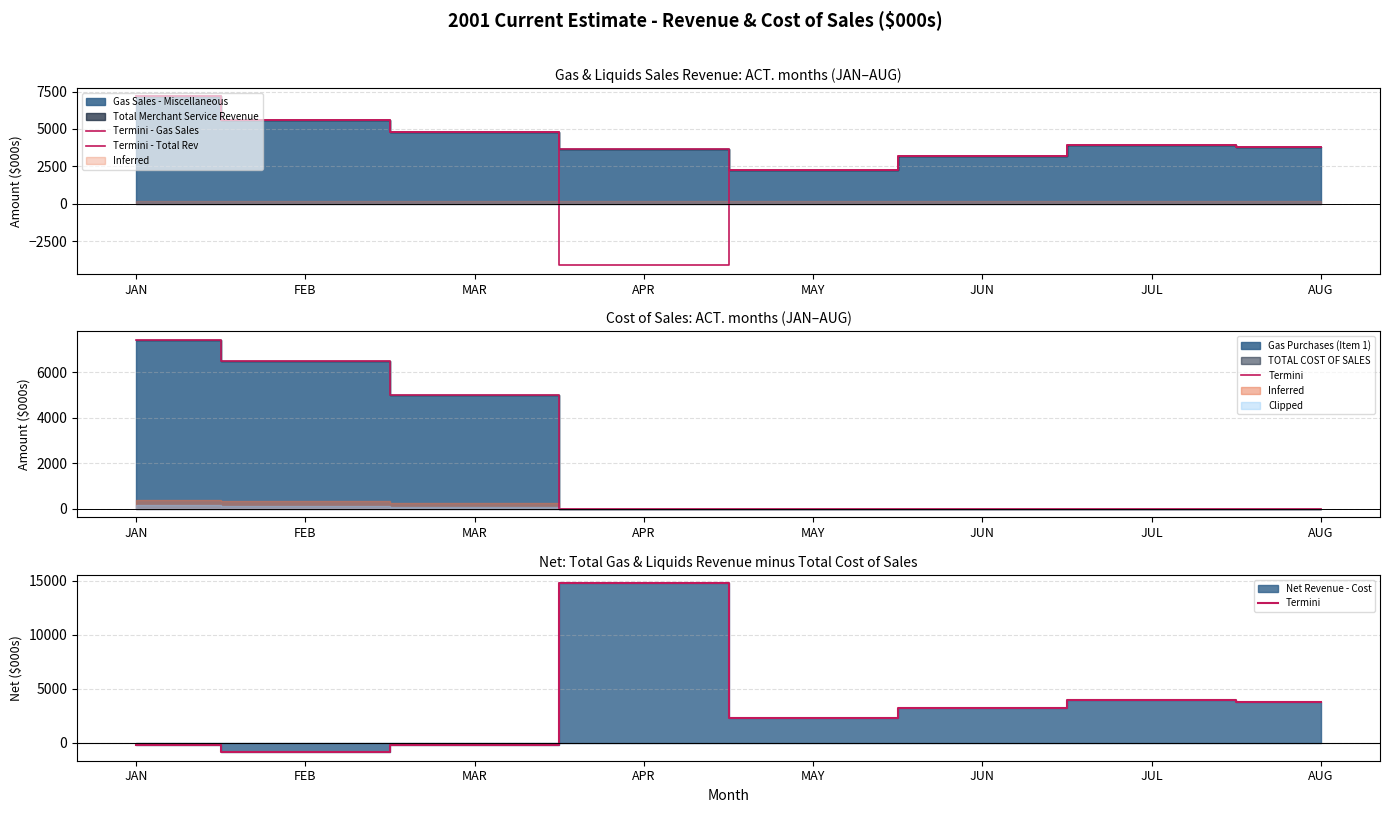

What is the label of the 6th point from the left?

JUN